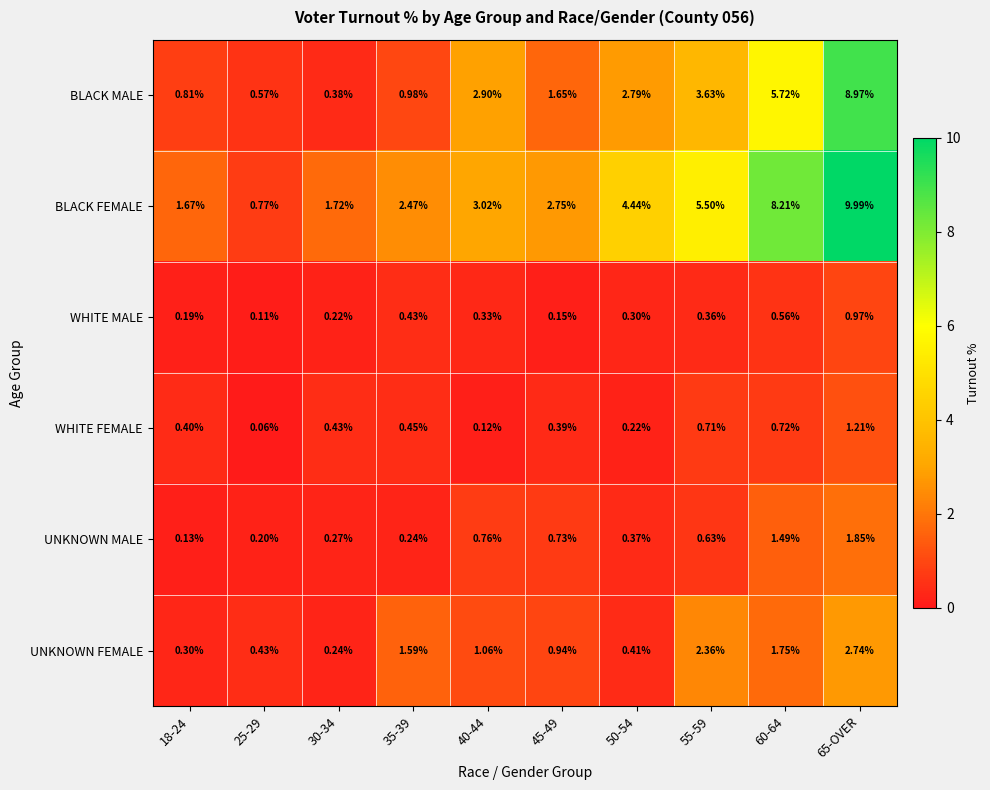

Which series has the largest total across all categories?

BLACK FEMALE